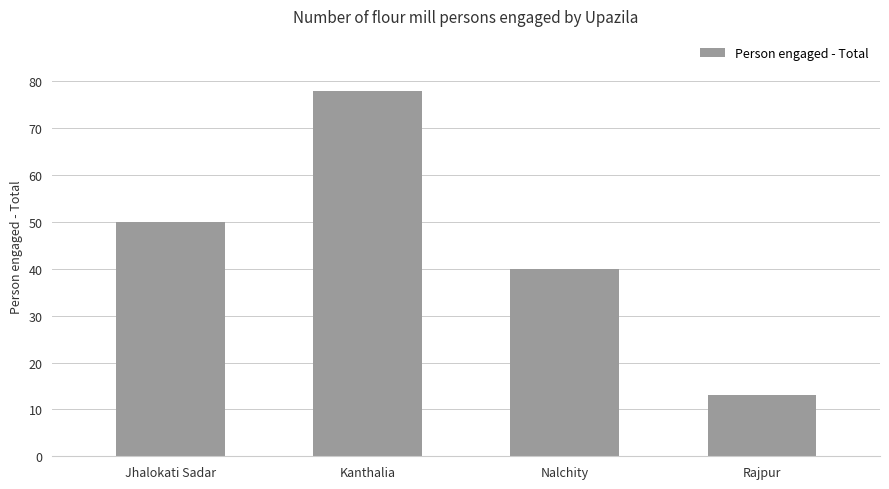

Reading left to right, extract all data points from this chart.

Jhalokati Sadar=50	Kanthalia=78	Nalchity=40	Rajpur=13